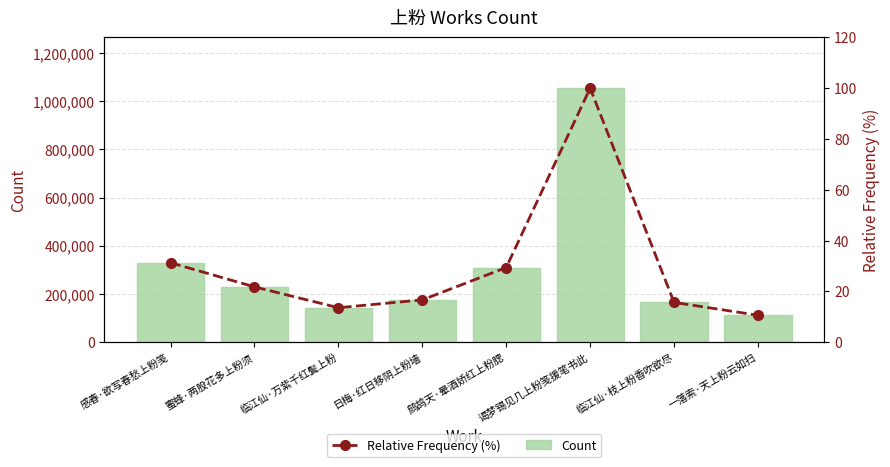

Reading right to left, list all the values displayed in this chart.

Count: 111589.0	164959.0	1053770.0	309551.0	175347.0	142798.0	229314.0	329343.0
Relative Frequency (%): 10.6	15.7	100.0	29.4	16.6	13.6	21.8	31.3